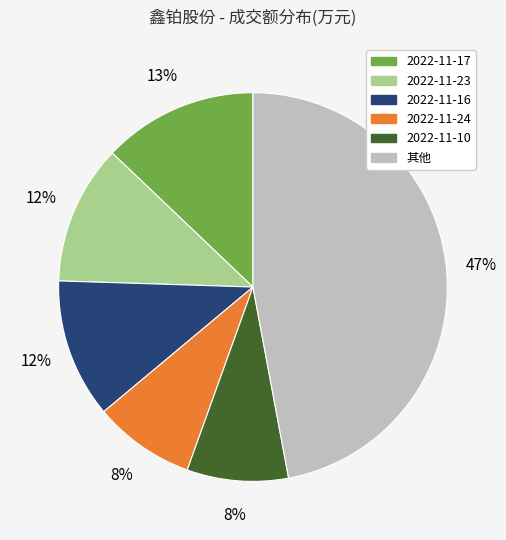

To the nearest percent, what is the average slice percentage?

17%